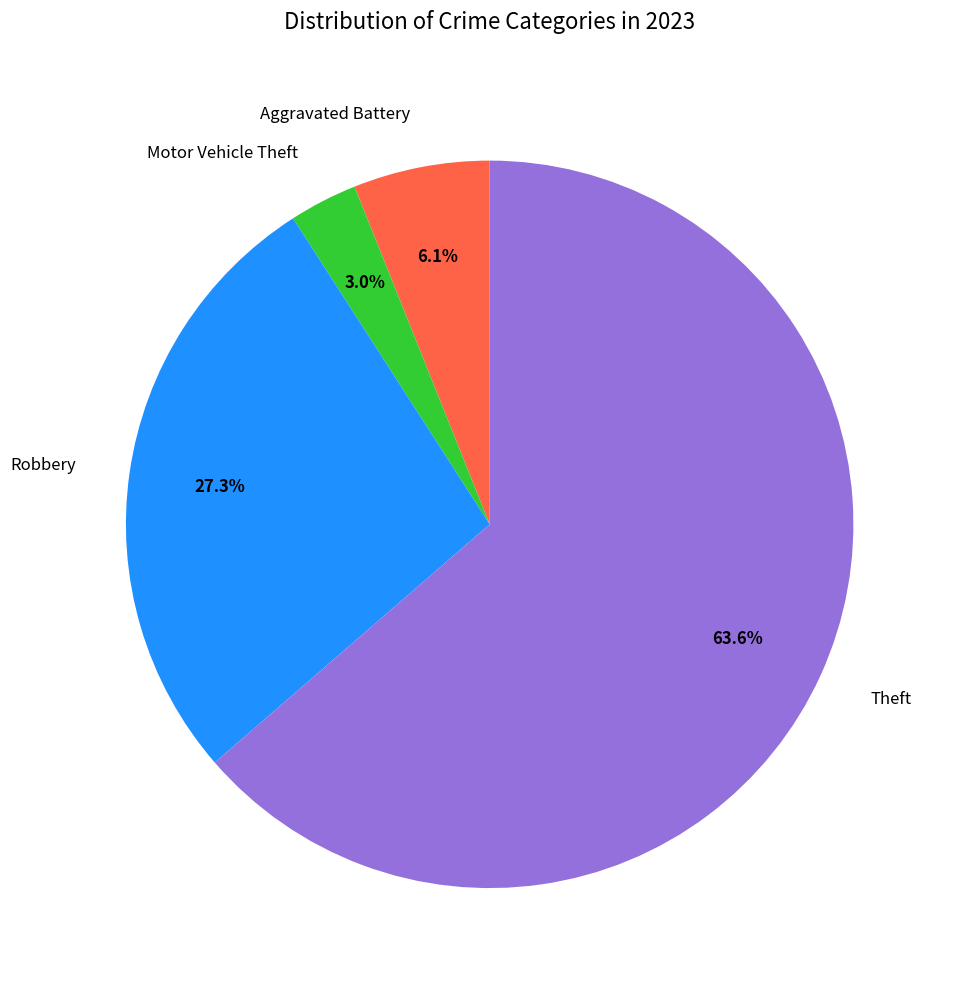

How many segments does this pie chart have?

4